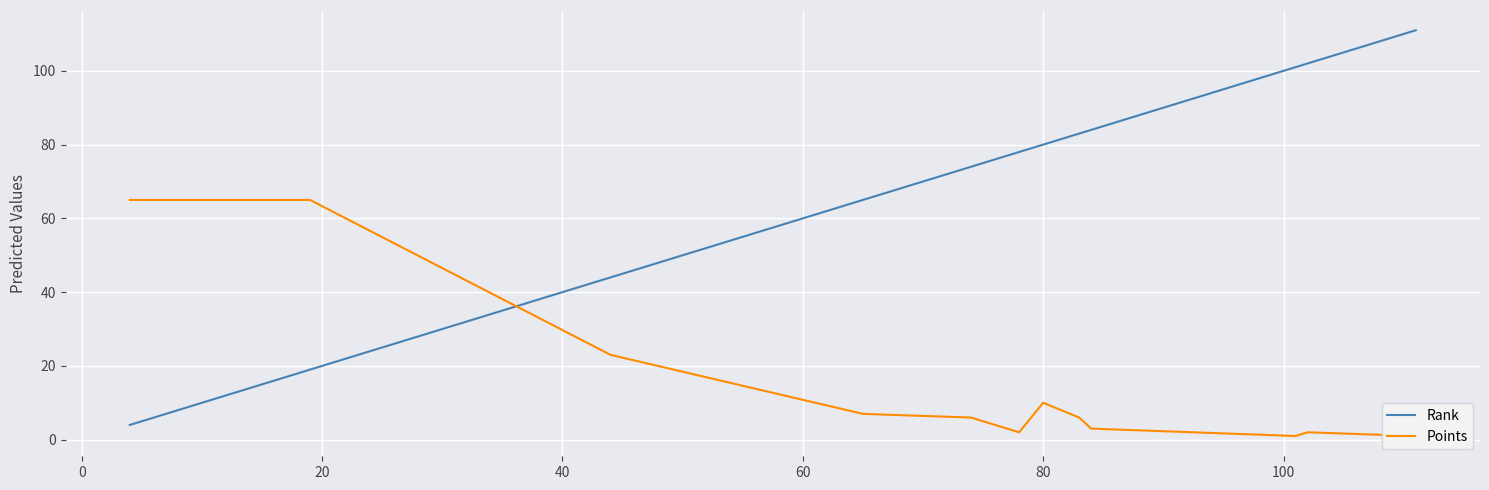

What is the lowest value of the Rank series?

4